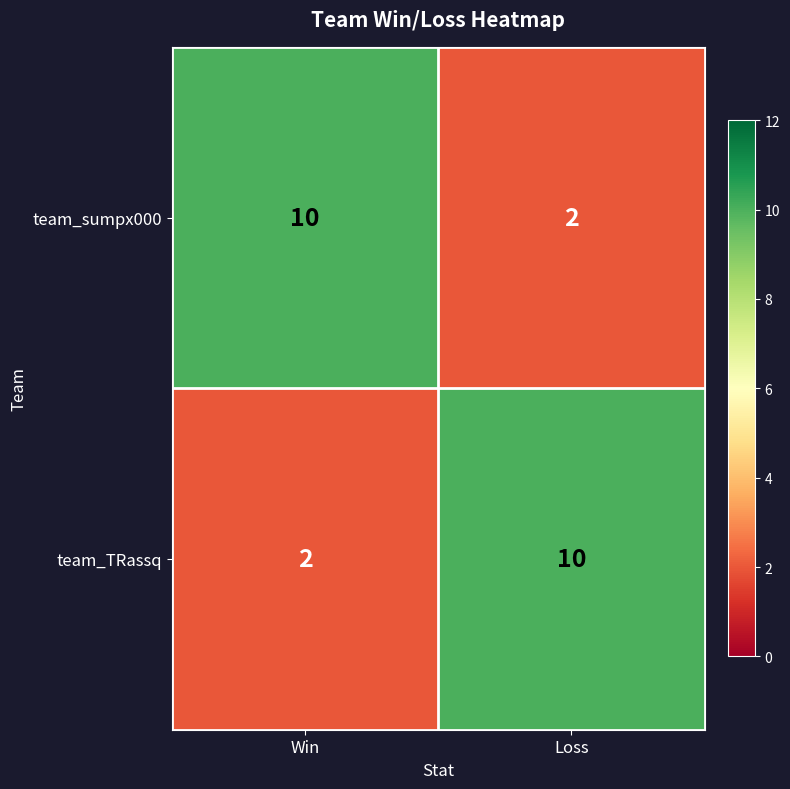

Reading left to right, transcribe all the data shown in this chart.

team_sumpx000: 10	2
team_TRassq: 2	10